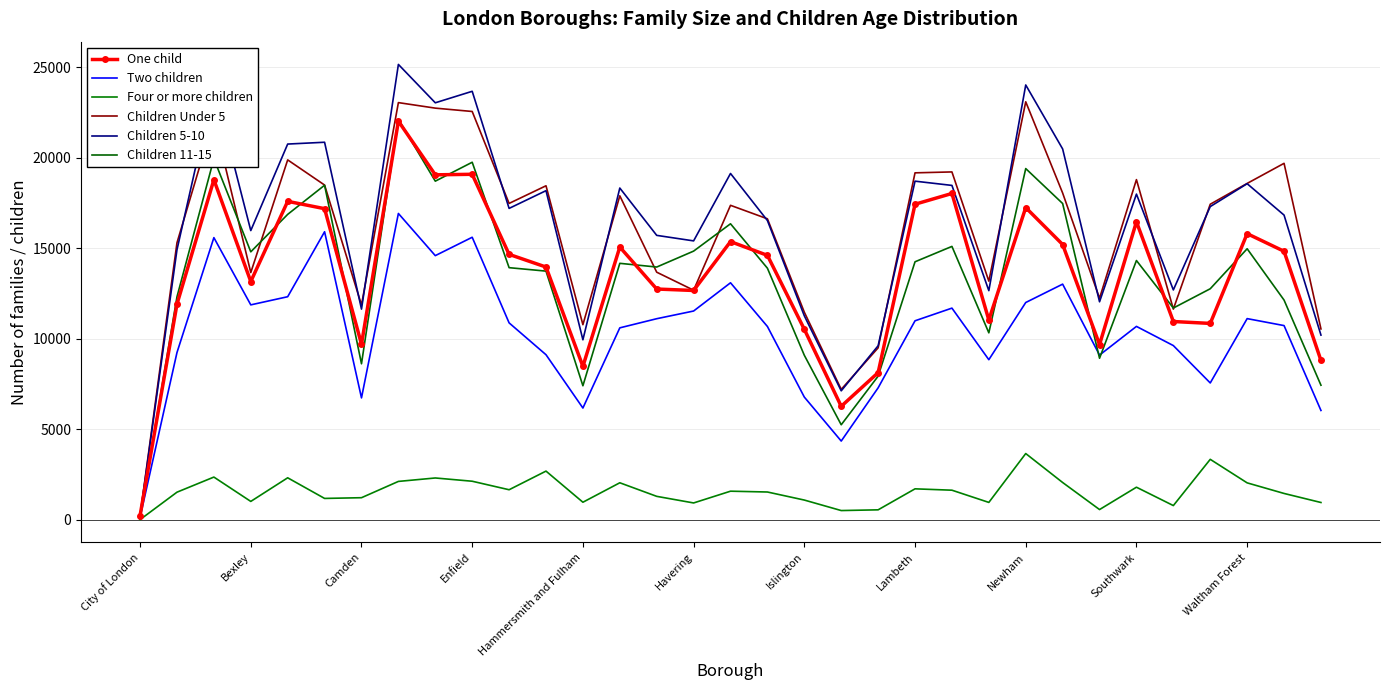

Reading left to right, list all the values displayed in this chart.

One child: 235	11915	18790	13165	17595	17190	9700	22025	19060	19090	14665	13965	8475	15070	12750	12670	15370	14610	10525	6270	8130	17435	18030	11040	17250	15210	9680	16465	10955	10850	15810	14835	8805
Two children: 135	9240	15590	11875	12325	15915	6735	16925	14595	15610	10880	9120	6175	10605	11110	11535	13095	10680	6780	4350	7290	10995	11695	8845	12005	13020	9100	10685	9625	7560	11115	10730	6040
Four or more children: 10	1525	2360	1015	2320	1180	1220	2120	2310	2130	1660	2690	970	2045	1295	930	1580	1535	1090	510	550	1710	1635	960	3660	2060	565	1800	785	3340	2040	1455	955
Children Under 5: 225	15305	22150	13660	19885	18495	11865	23050	22745	22560	17480	18455	10780	17900	13680	12685	17375	16630	11470	7205	9500	19170	19220	13185	23095	18055	12240	18795	11640	17435	18585	19695	10545
Children 5-10: 210	14920	23945	15980	20760	20860	11640	25160	23040	23675	17205	18185	9945	18330	15715	15410	19135	16535	11270	7125	9615	18710	18475	12660	24025	20490	12045	17995	12700	17305	18570	16835	10205
Children 11-15: 140	12320	19950	14805	16875	18485	8620	22130	18710	19755	13930	13740	7405	14170	13965	14845	16355	13900	9090	5250	7935	14255	15105	10330	19405	17475	8925	14325	11700	12765	14975	12140	7435